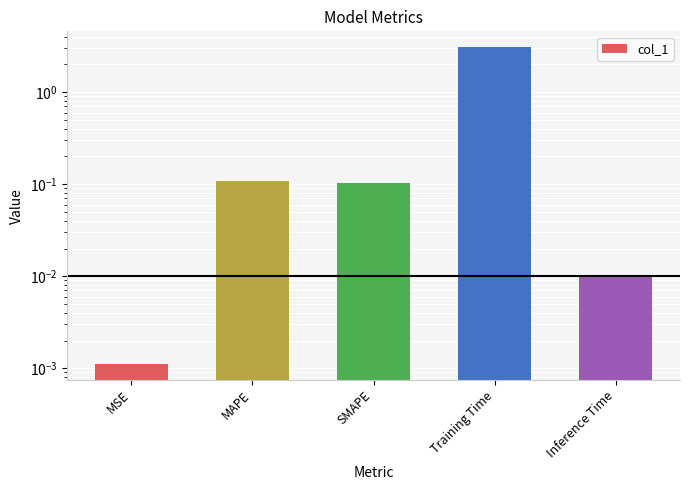

Where is the data nearest to the value 1?

MAPE